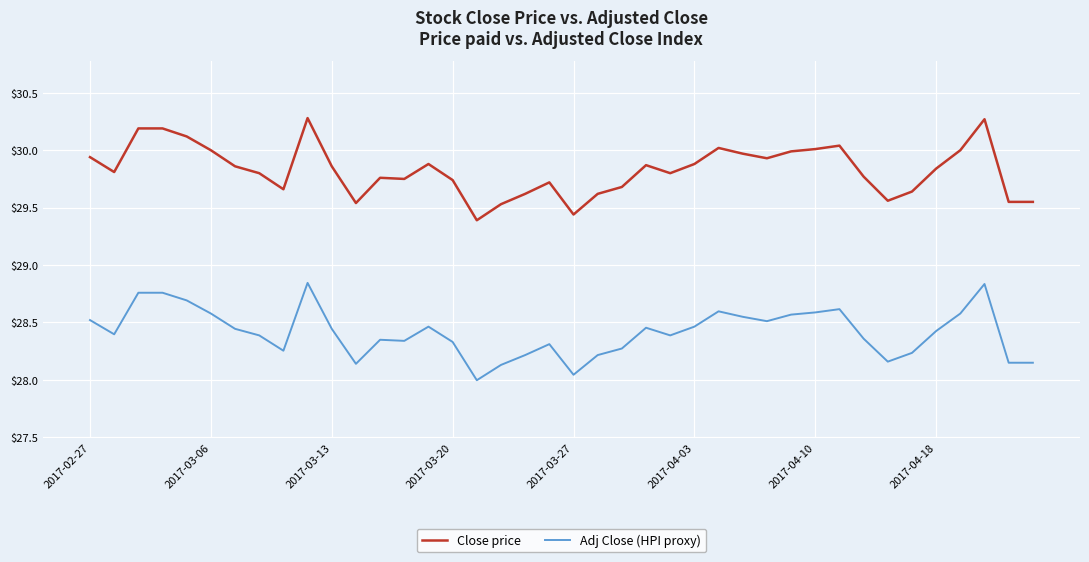

True or false: Adj Close (HPI proxy) and Close price cross at least once.

False